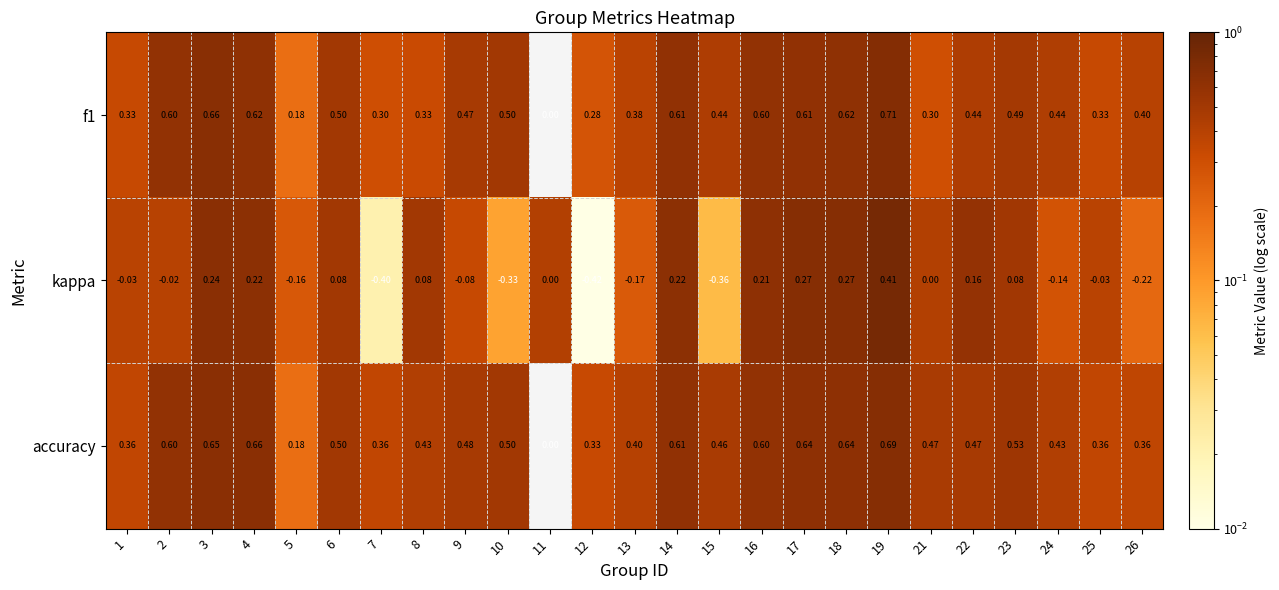

At which category is the sum across all series the highest?

19